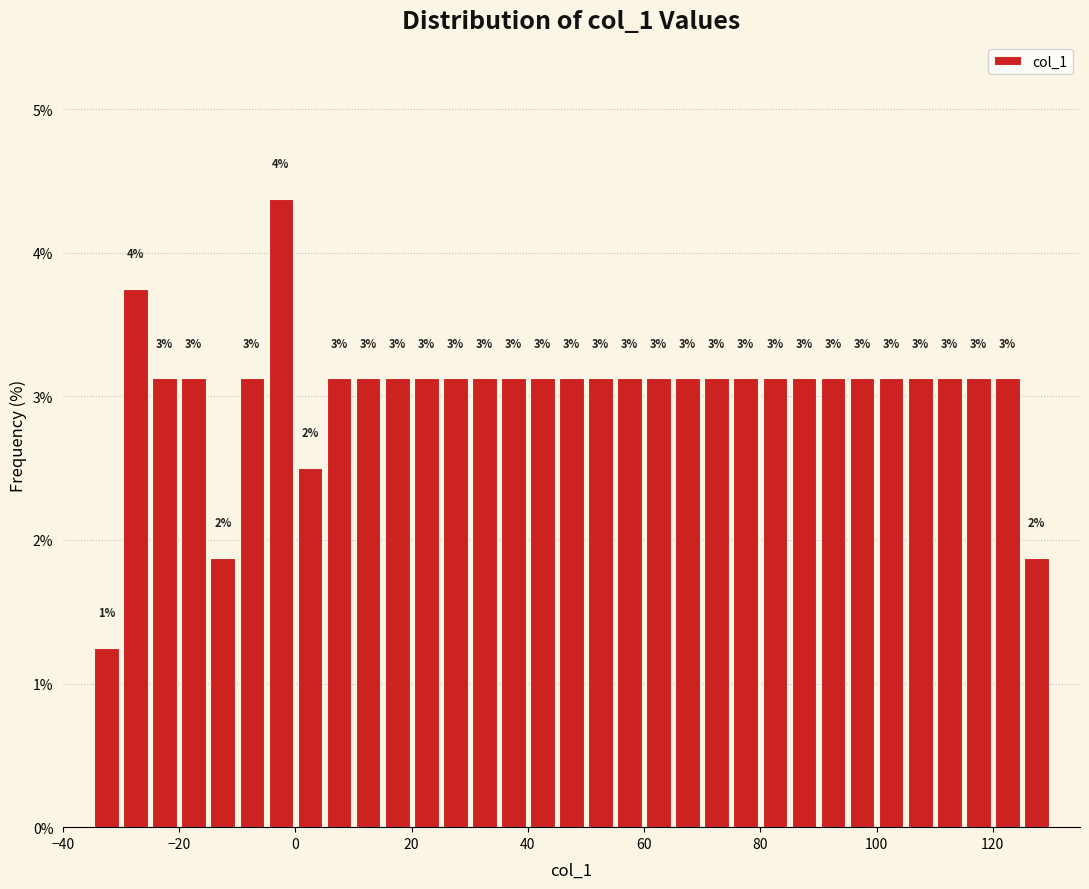

Read against the x-axis, roughly where is the centre of the tallest bar?

-2